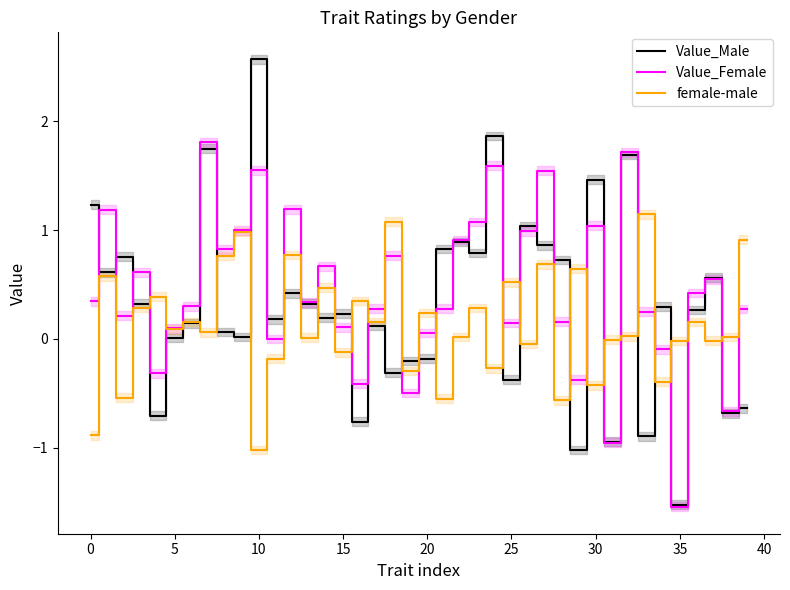

Is the value of Value_Male at 33 greater than the value of Value_Female at 13?

No